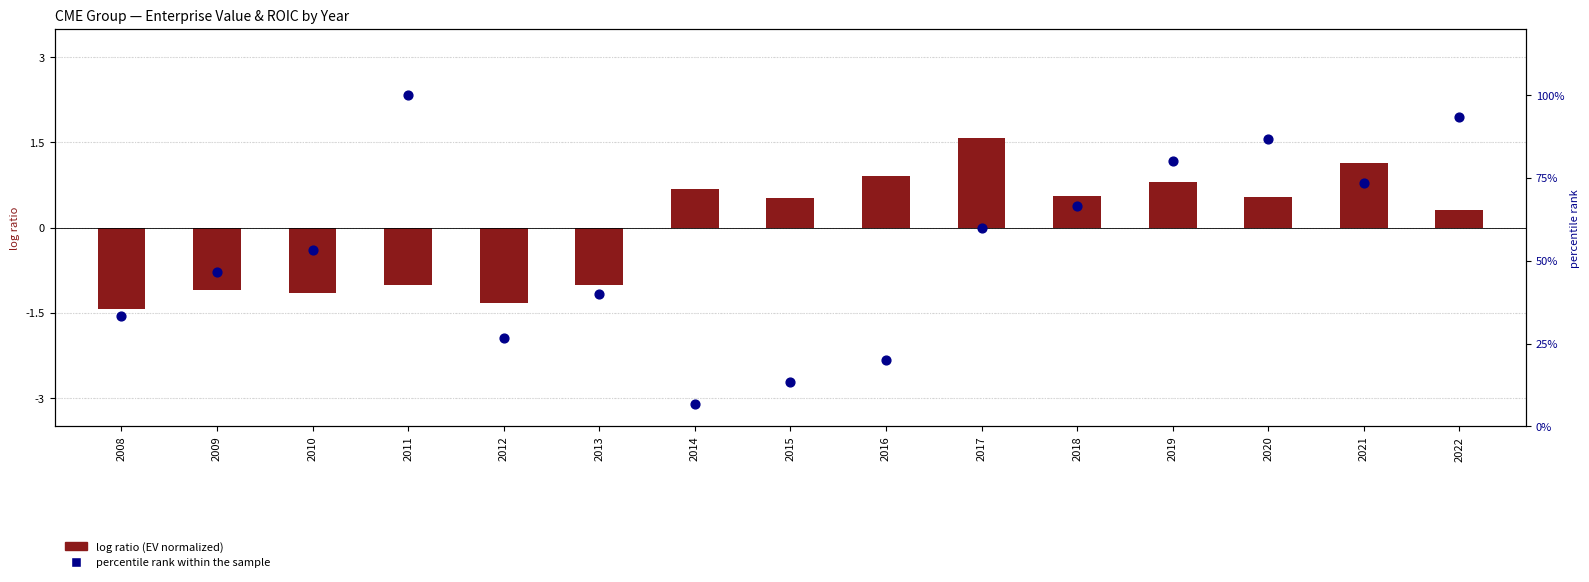

Which series reaches the minimum Y coordinate?

log ratio (EV normalized)